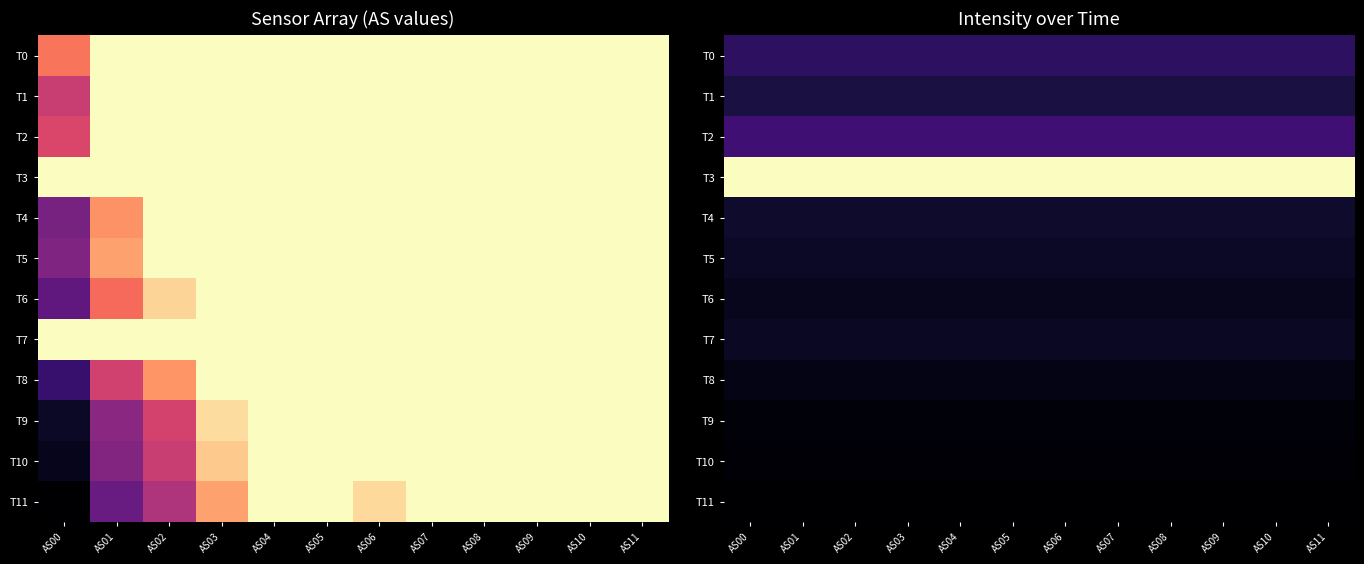

The T8 series shows 1125.1 at AS01. True or false?

True